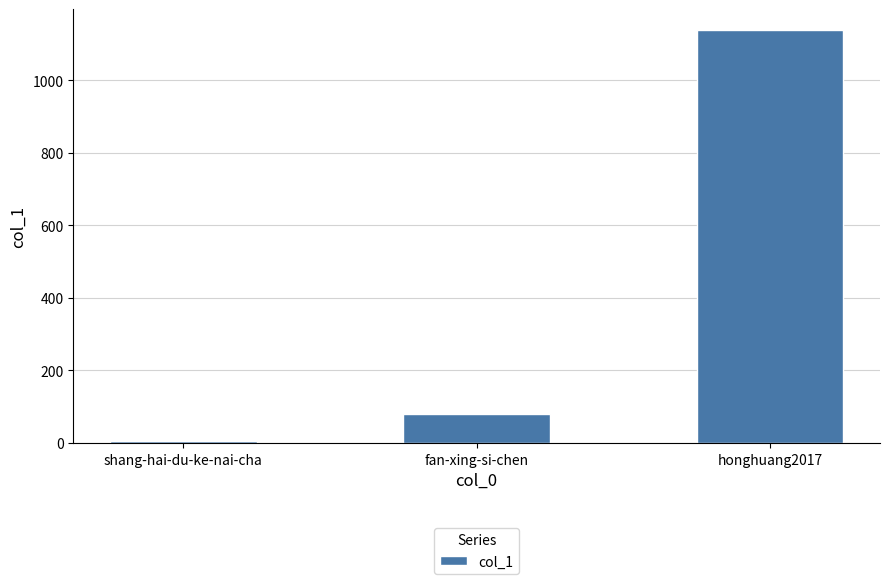

Reading left to right, what are all the values shown in this chart?

shang-hai-du-ke-nai-cha=5	fan-xing-si-chen=80	honghuang2017=1140